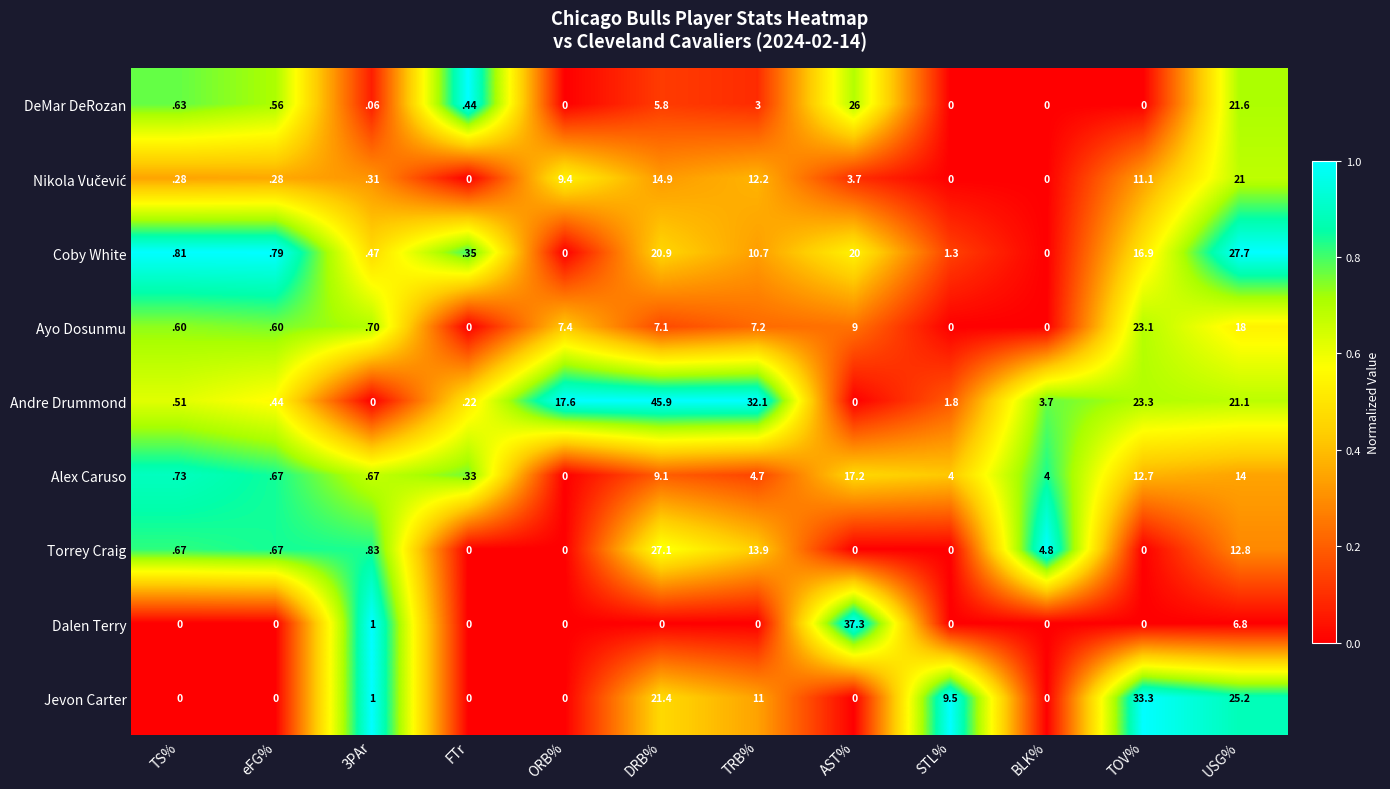

At which category is the sum across all series the highest?

USG%